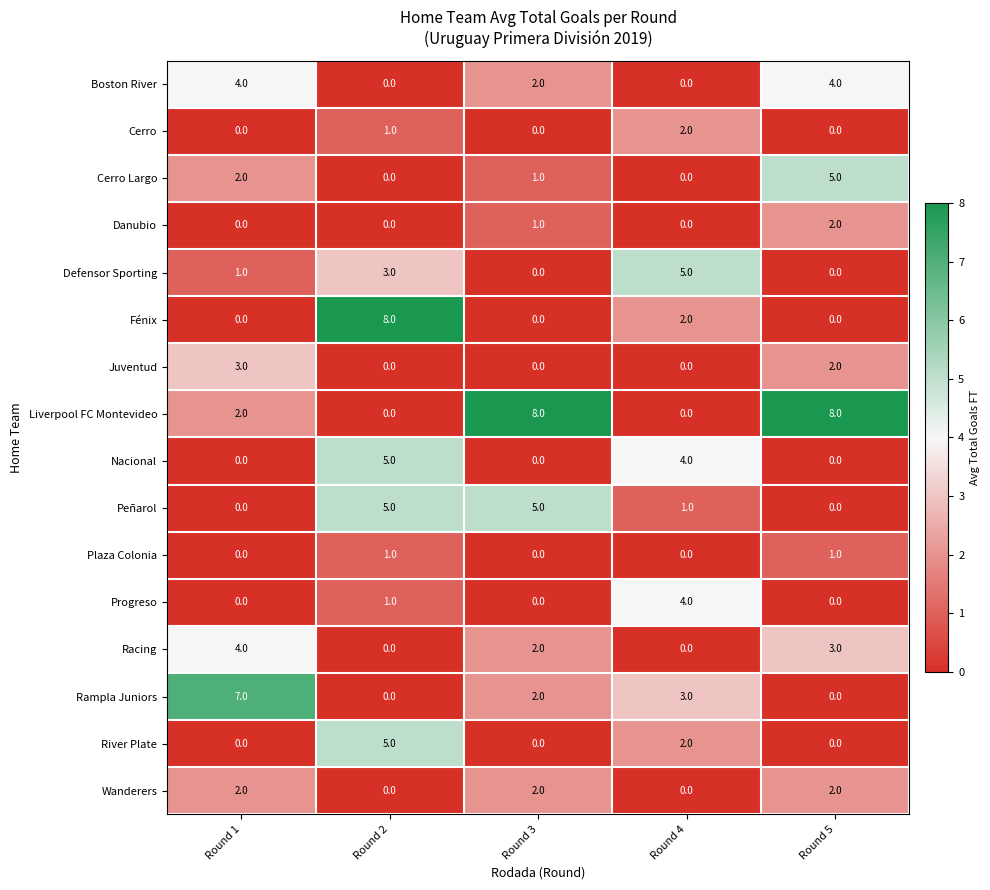

The value of Wanderers at Round 5 is 3. True or false?

False